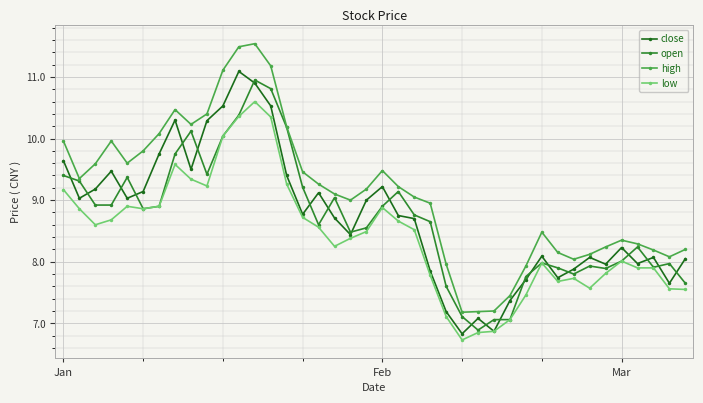

Which series has the largest range (max minus min)?

high